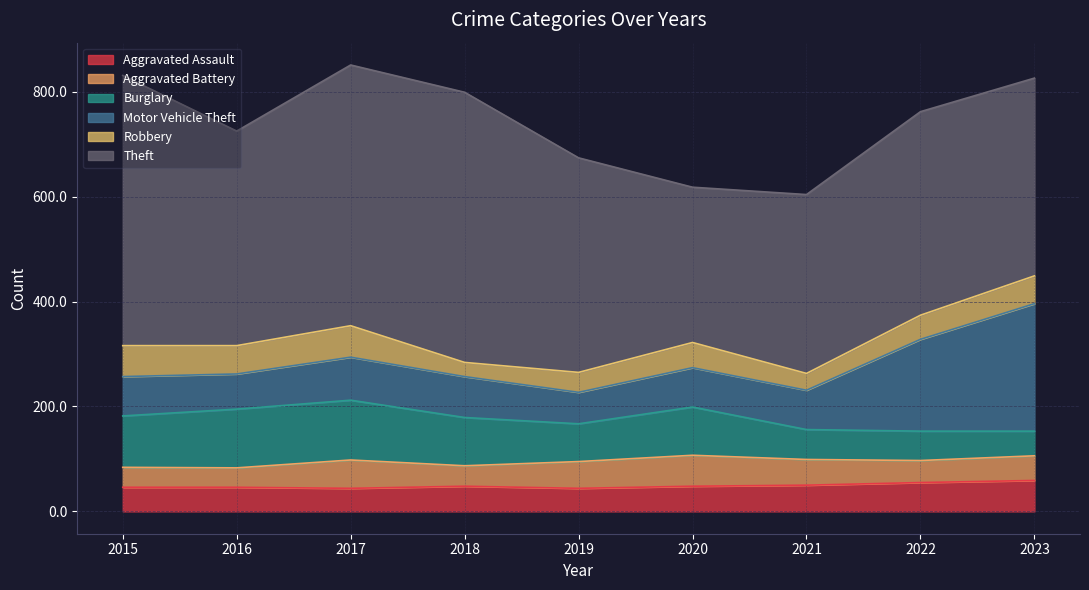

Where is the first local maximum for Aggravated Battery?

2017